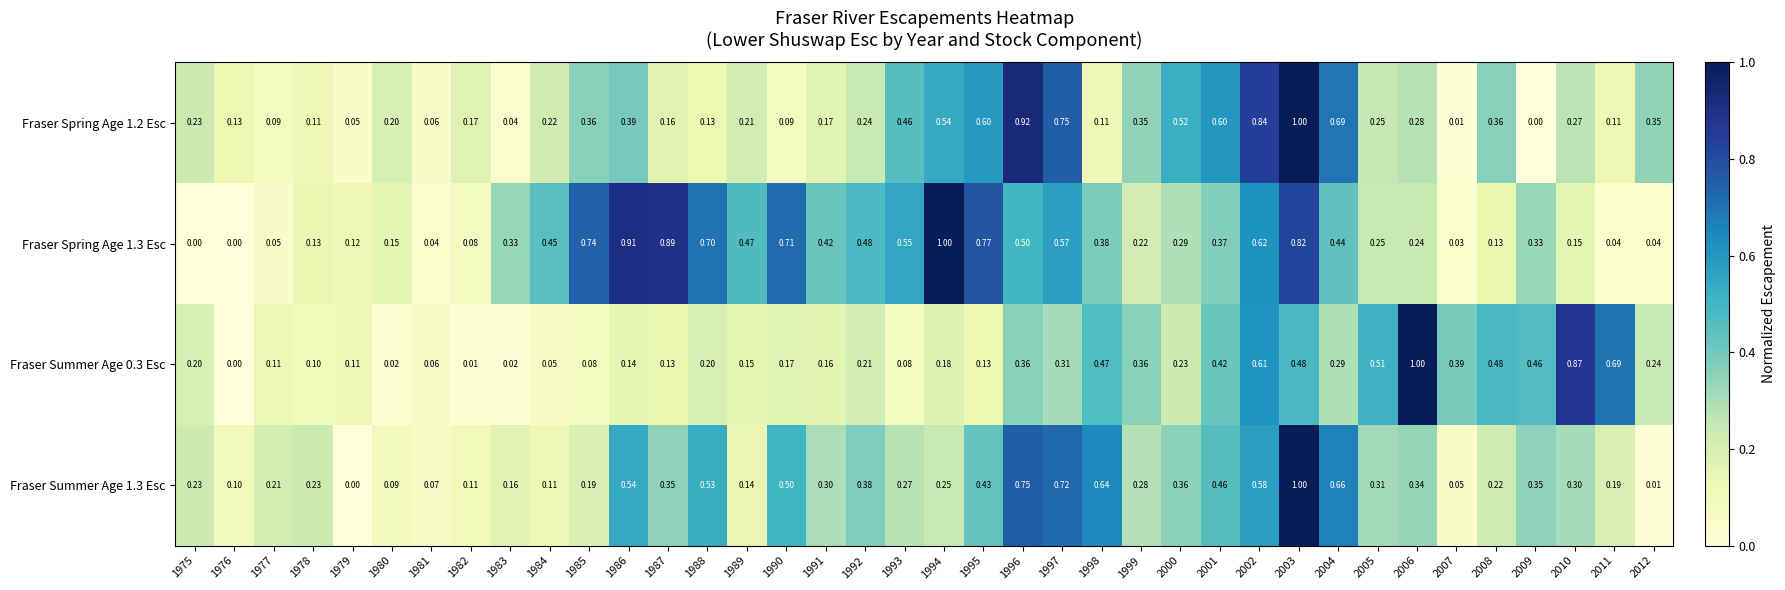

Is the value of Fraser Spring Age 1.3 Esc at 1997 greater than the value of Fraser Summer Age 0.3 Esc at 2006?

No